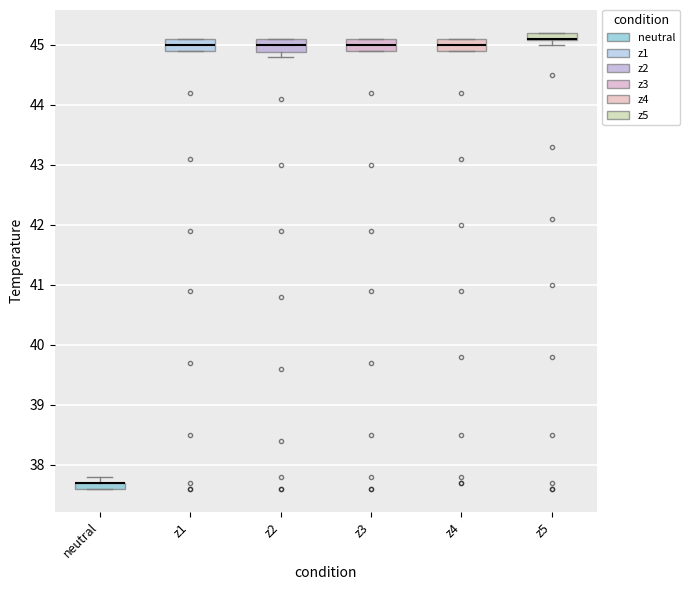

Where is the lower edge of the box for z3 on the y-axis? The values are not printed on the chart, so give them approximately, as read against the axis.

44.9